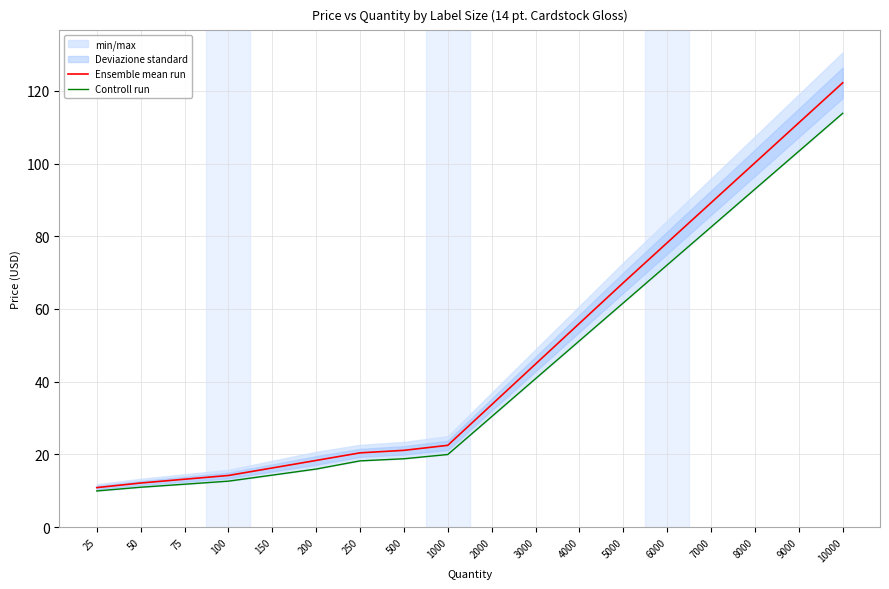

Reading right to left, what are all the values shown in this chart?

Ensemble mean run: 10000=122.2	9000=111.2	8000=100.2	7000=89.2	6000=78.2	5000=67.2	4000=56.0	3000=44.9	2000=33.7	1000=22.5	500=21.1	250=20.4	200=18.4	150=16.3	100=14.2	75=13.2	50=12.2	25=10.9
Controll run: 10000=113.8	9000=103.4	8000=93.0	7000=82.5	6000=72.1	5000=61.7	4000=51.3	3000=40.8	2000=30.4	1000=20.0	500=18.8	250=18.2	200=16.0	150=14.3	100=12.7	75=11.8	50=11.0	25=10.0